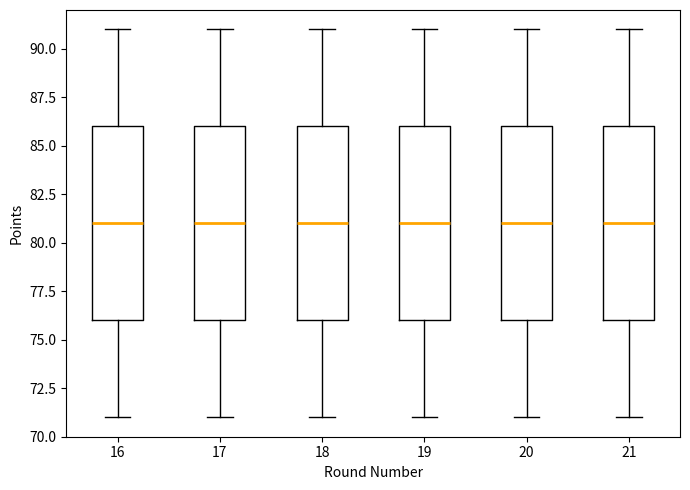

Where is the upper edge of the box at x = 20 on the y-axis? The values are not printed on the chart, so give them approximately, as read against the axis.

86